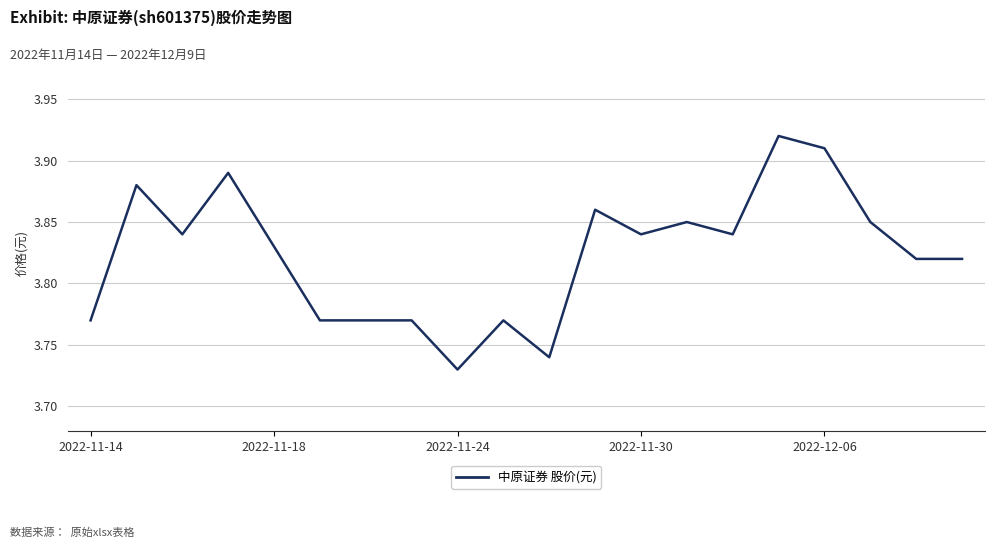

How many lines are shown in the chart?

1